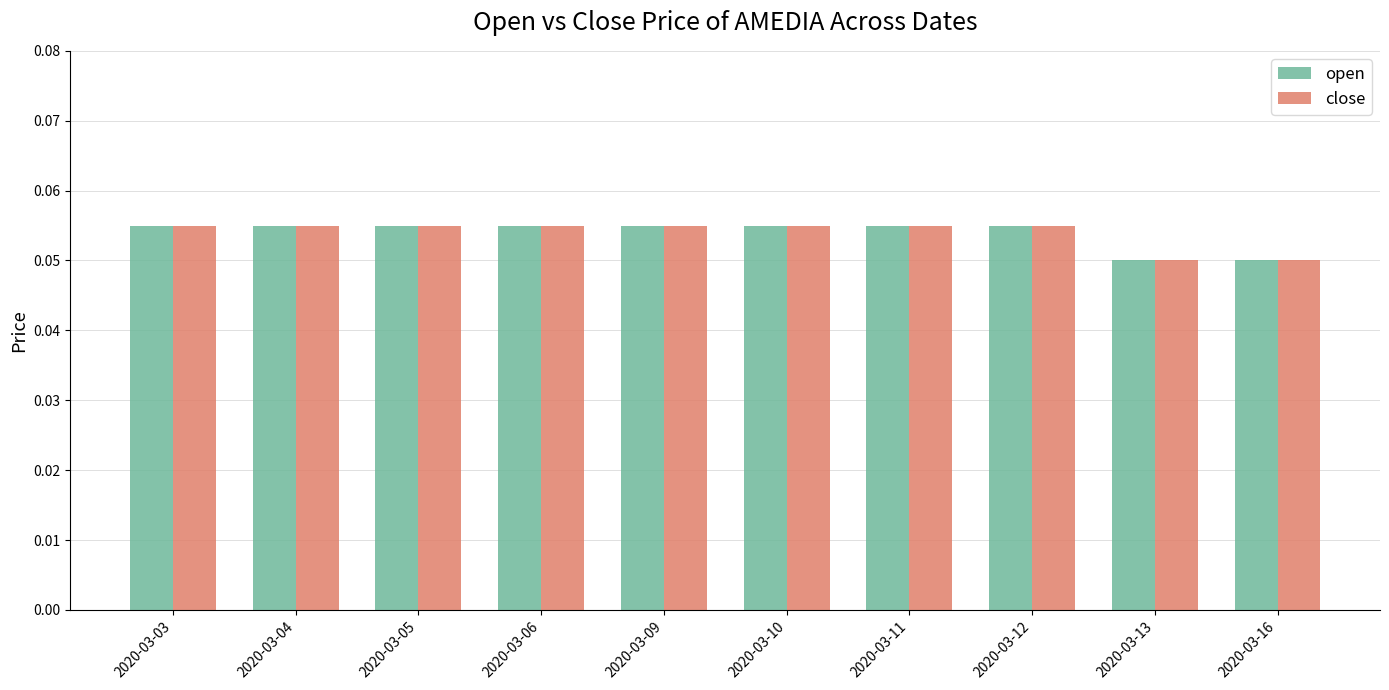

Count the close values in the range 0 to 1.

10